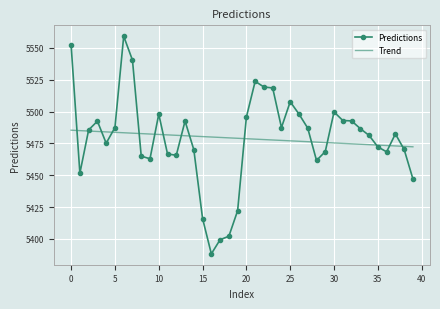

Count the number of categories in the chart.

40